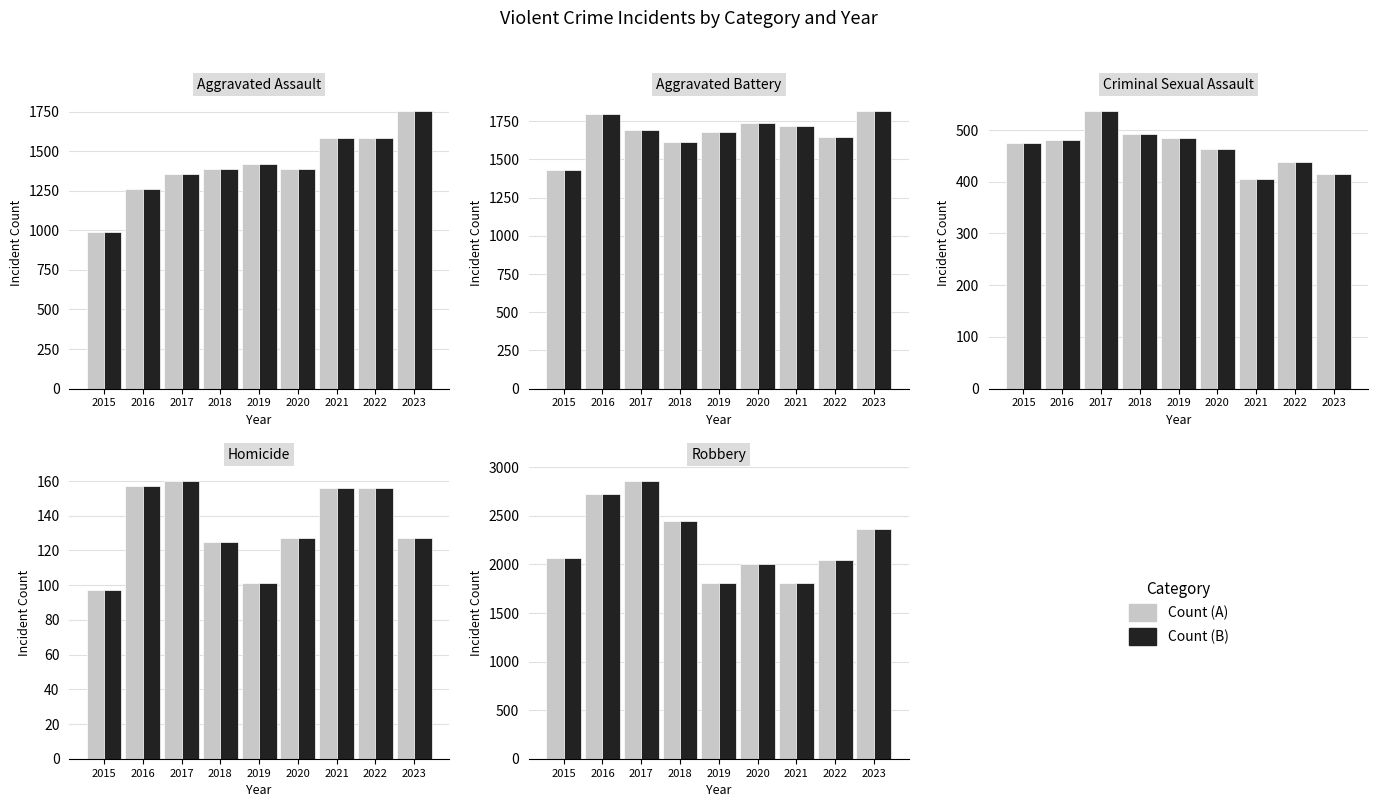

Which category has the highest value in the Homicide series?

2017